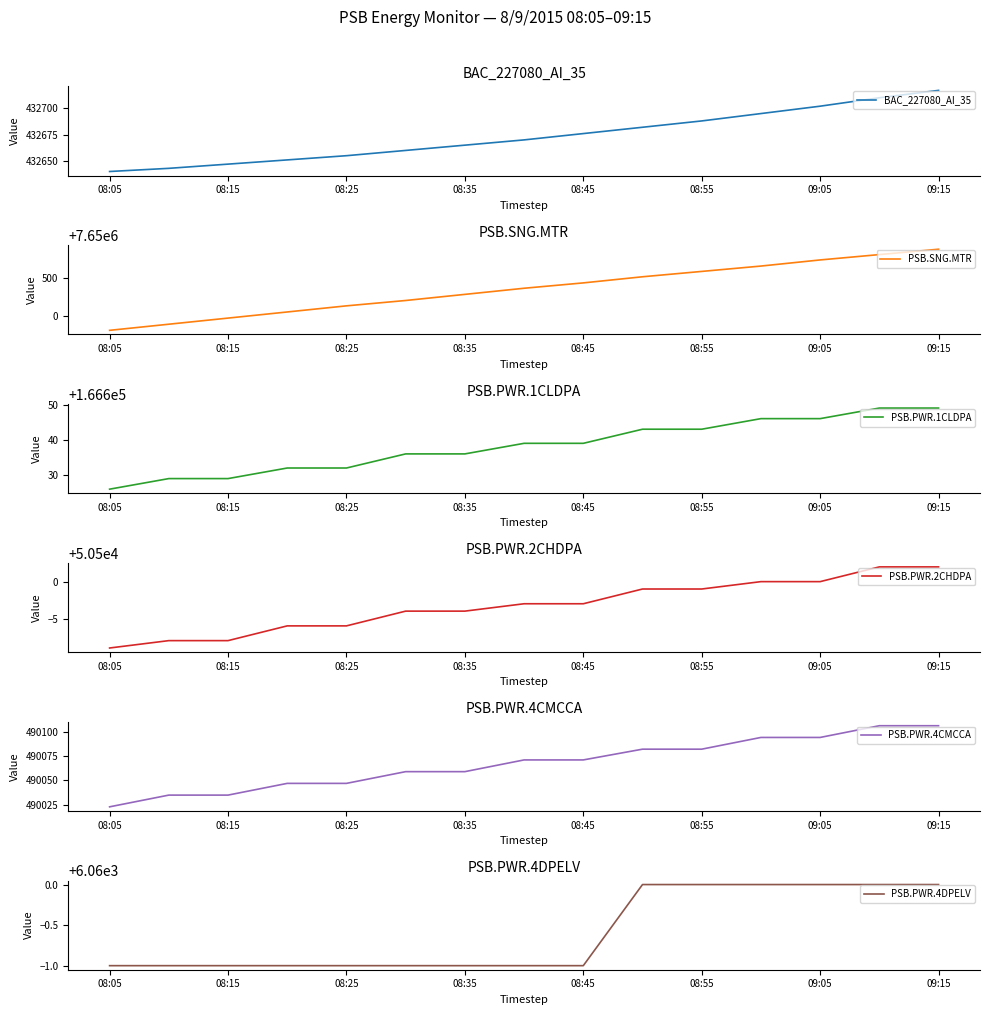

Reading left to right, what are all the values shown in this chart?

BAC_227080_AI_35: 432640	432643	432647	432651	432655	432660	432665	432670	432676	432682	432688	432695	432702	432710	432717
PSB.SNG.MTR: 7649810	7649890	7649970	7650050	7650130	7650200	7650280	7650360	7650430	7650510	7650580	7650650	7650730	7650800	7650870
PSB.PWR.1CLDPA: 166626	166629	166629	166632	166632	166636	166636	166639	166639	166643	166643	166646	166646	166649	166649
PSB.PWR.2CHDPA: 50491	50492	50492	50494	50494	50496	50496	50497	50497	50499	50499	50500	50500	50502	50502
PSB.PWR.4CMCCA: 490023	490035	490035	490047	490047	490059	490059	490071	490071	490082	490082	490094	490094	490106	490106
PSB.PWR.4DPELV: 6059	6059	6059	6059	6059	6059	6059	6059	6059	6060	6060	6060	6060	6060	6060